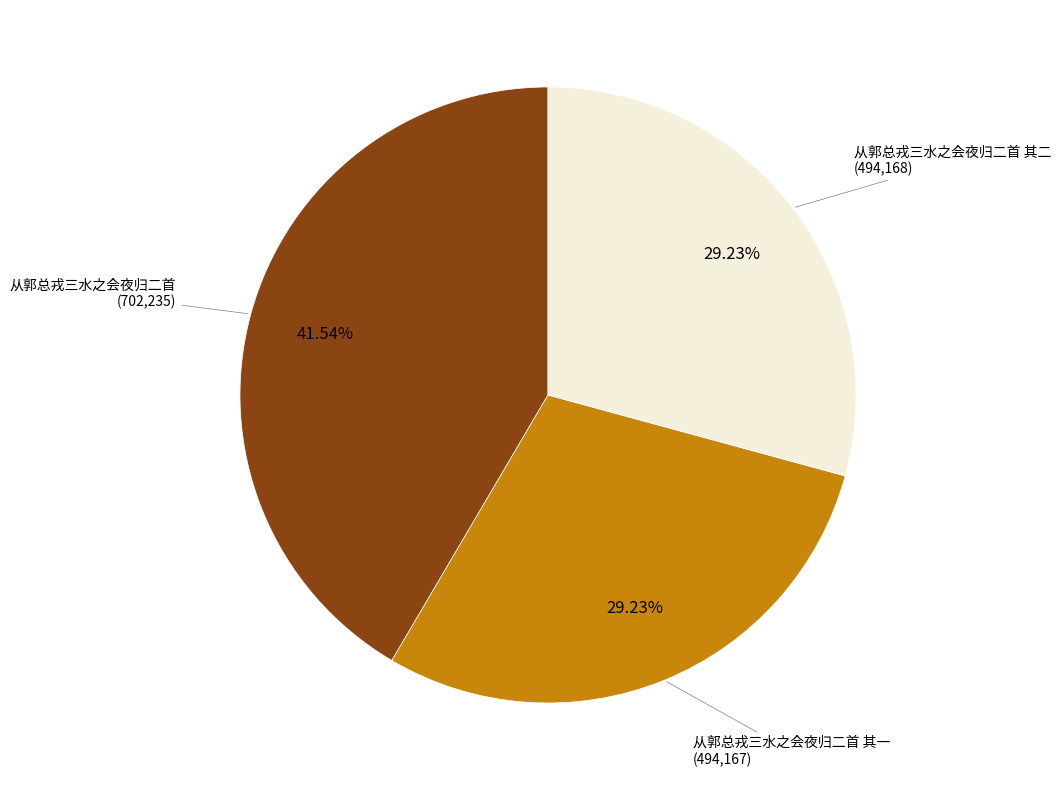

To the nearest percent, what percentage of the pie is 从郭总戎三水之会夜归二首 其一?

29%